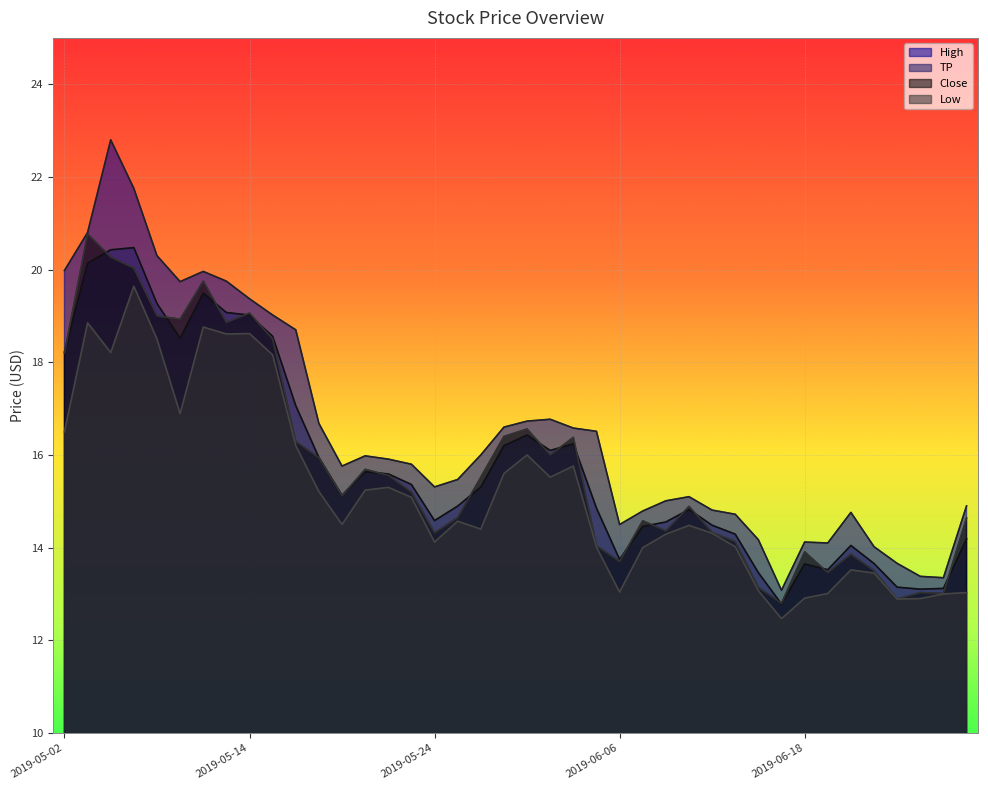

True or false: Low has a value of 12.9 at 2019-06-25.

True